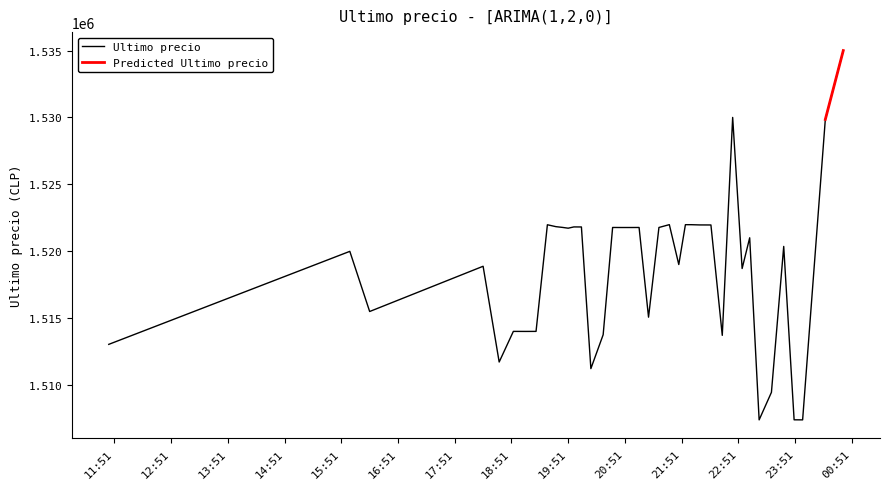

What is the difference between the maximum and minimum values?

27616.0